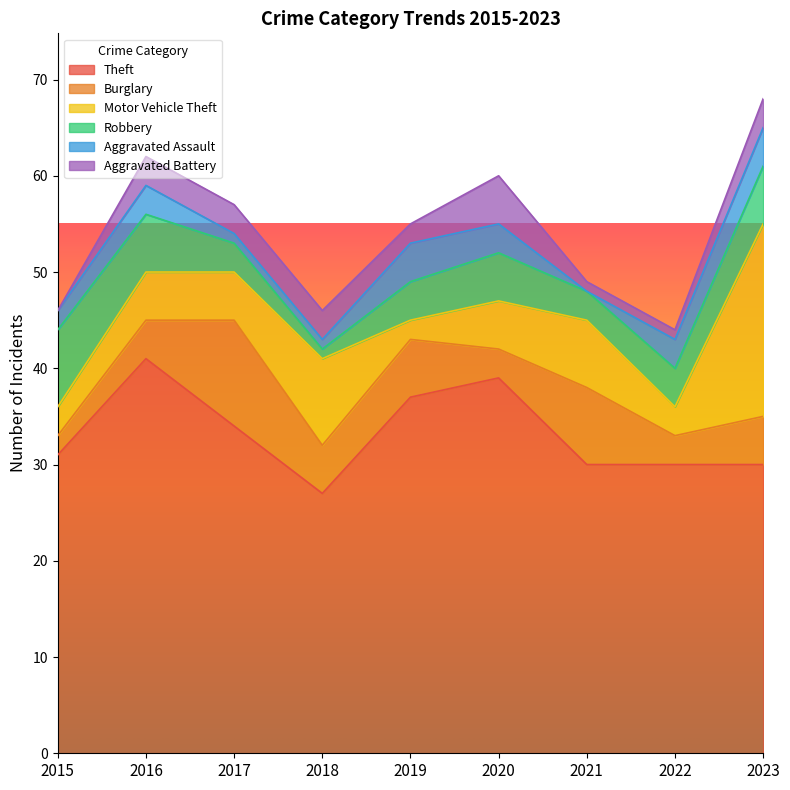

What is the sum of the Theft values at 2022 and 2021?

60